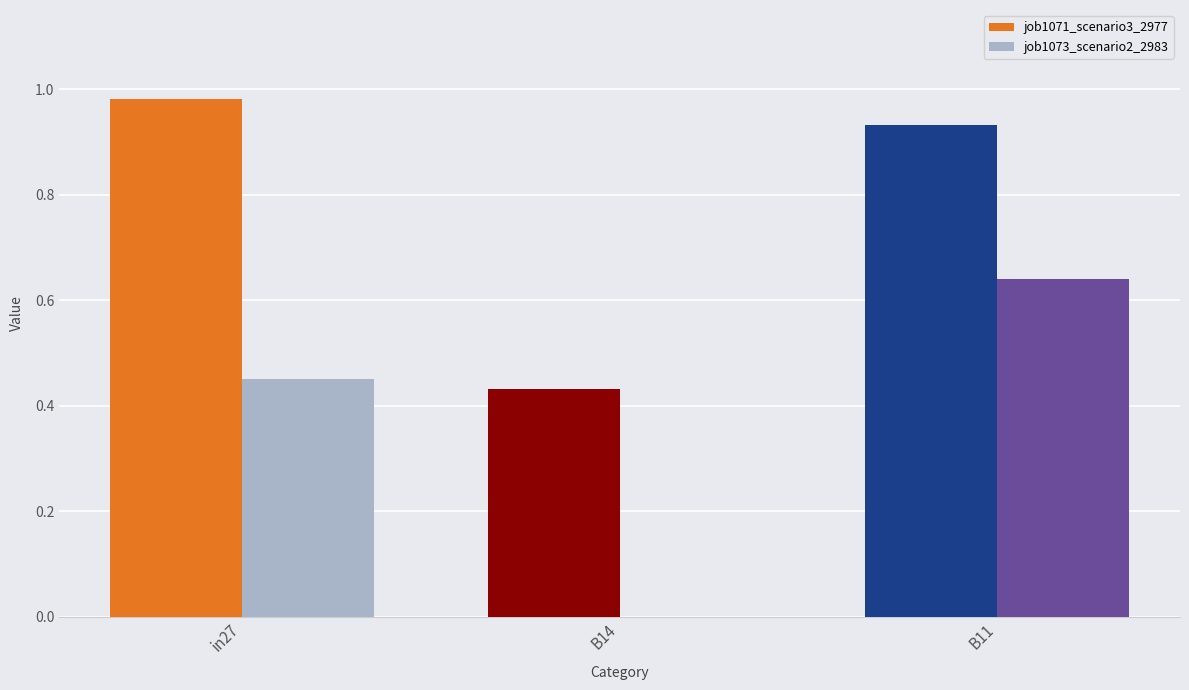

How many values in job1073_scenario2_2983 are above zero?

2